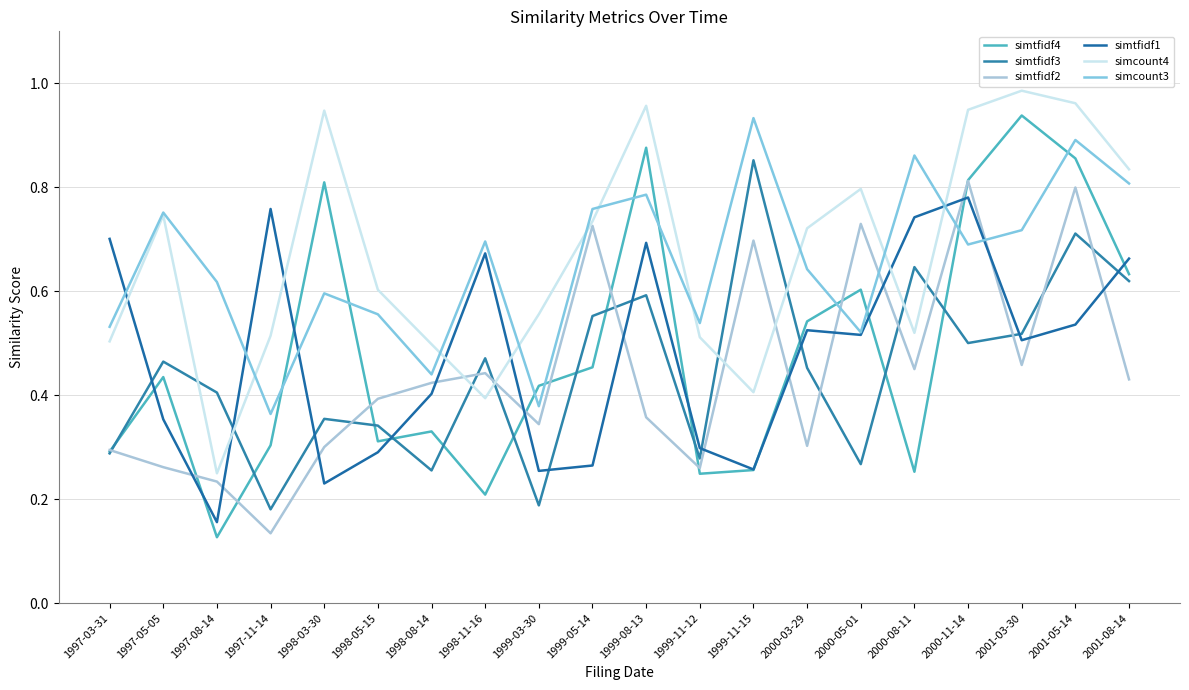

True or false: simcount3 has a value of 0.3 at 1998-11-16.

False